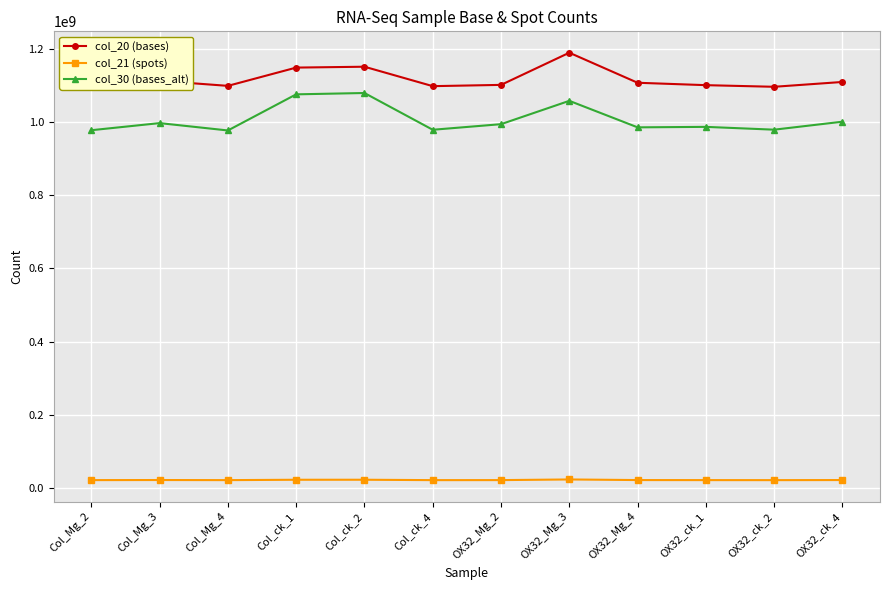

List the series in order of their peak value, highest first.

col_20 (bases), col_30 (bases_alt), col_21 (spots)